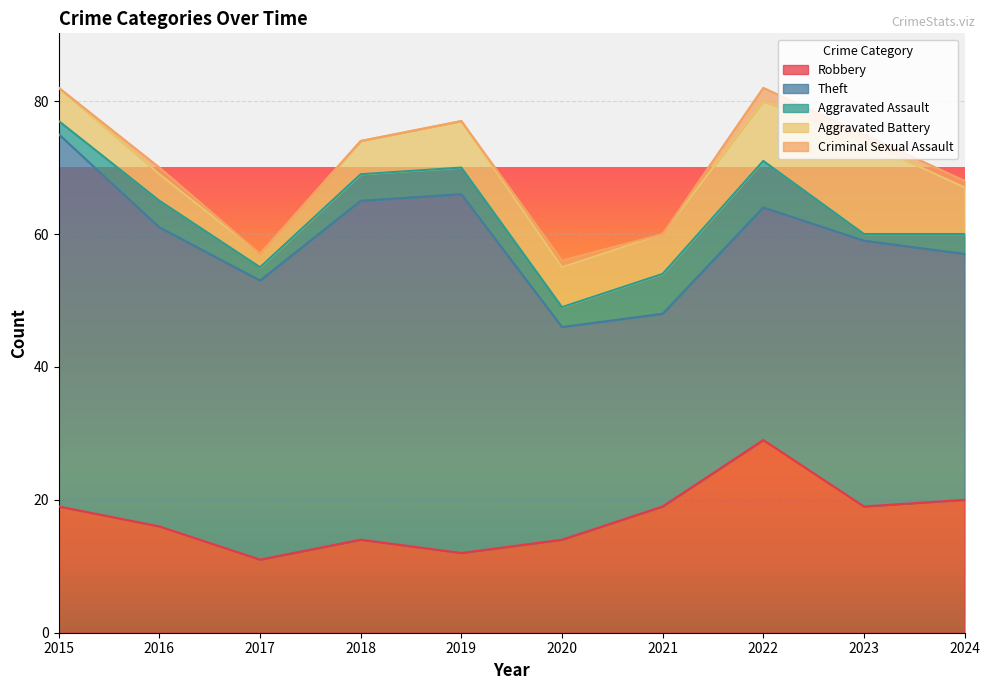

What is the highest value of the Robbery series?

29